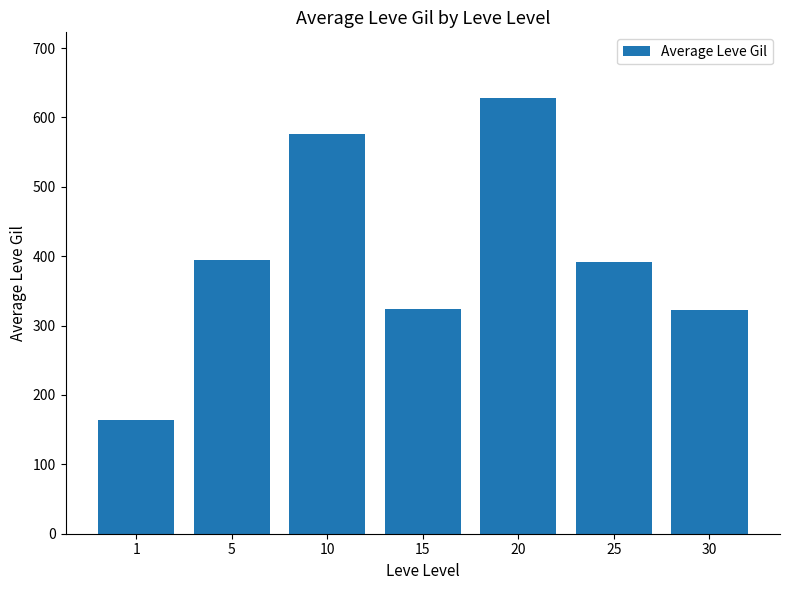

Approximately how many times larger is the value at 30 compared to 15?

1.0